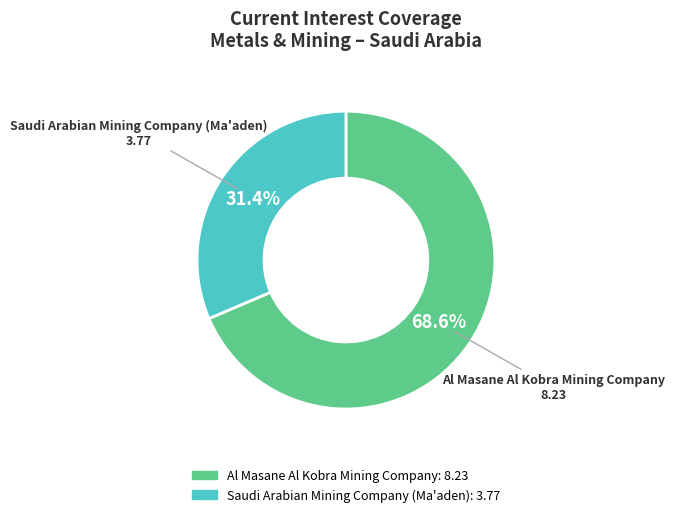

What percentage is the Al Masane Al Kobra Mining Company slice, to the nearest percent?

69%